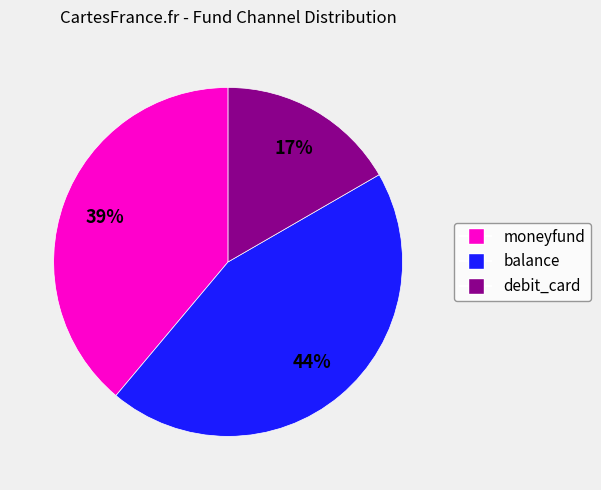

To the nearest percent, what is the combined percentage of balance and moneyfund?

83%